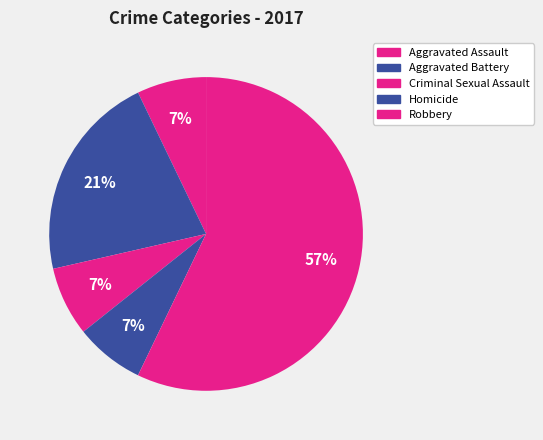

Which slice represents more than half of the pie?

Robbery